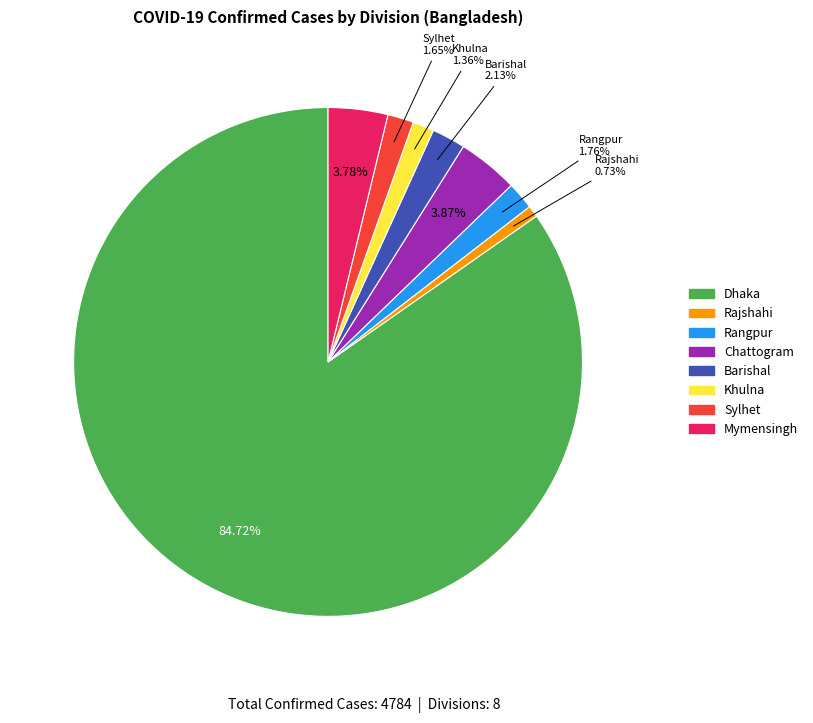

Approximately how many times larger is the value at Rajshahi compared to Khulna?

0.5